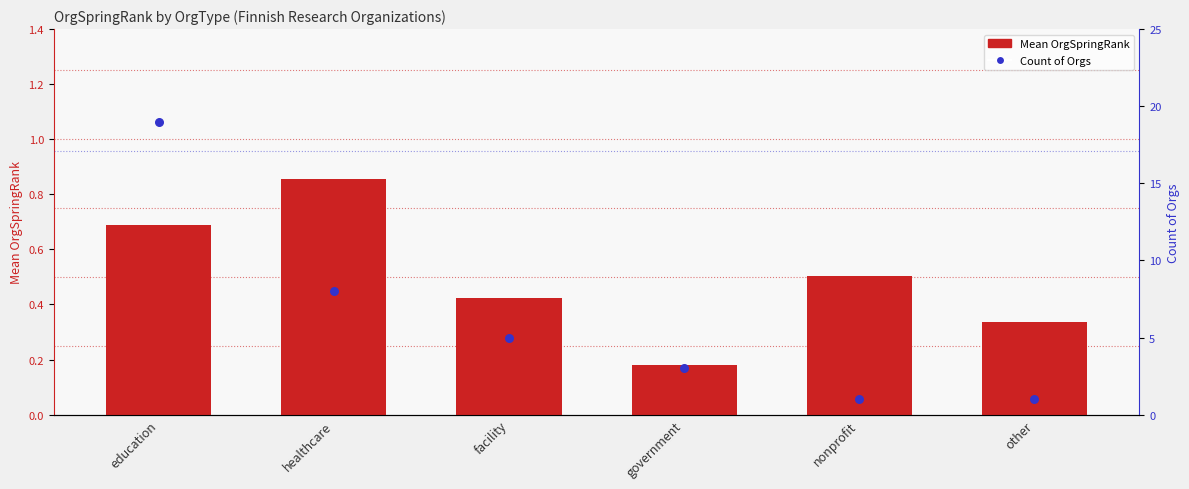

What is the total value across all series at facility?

5.4